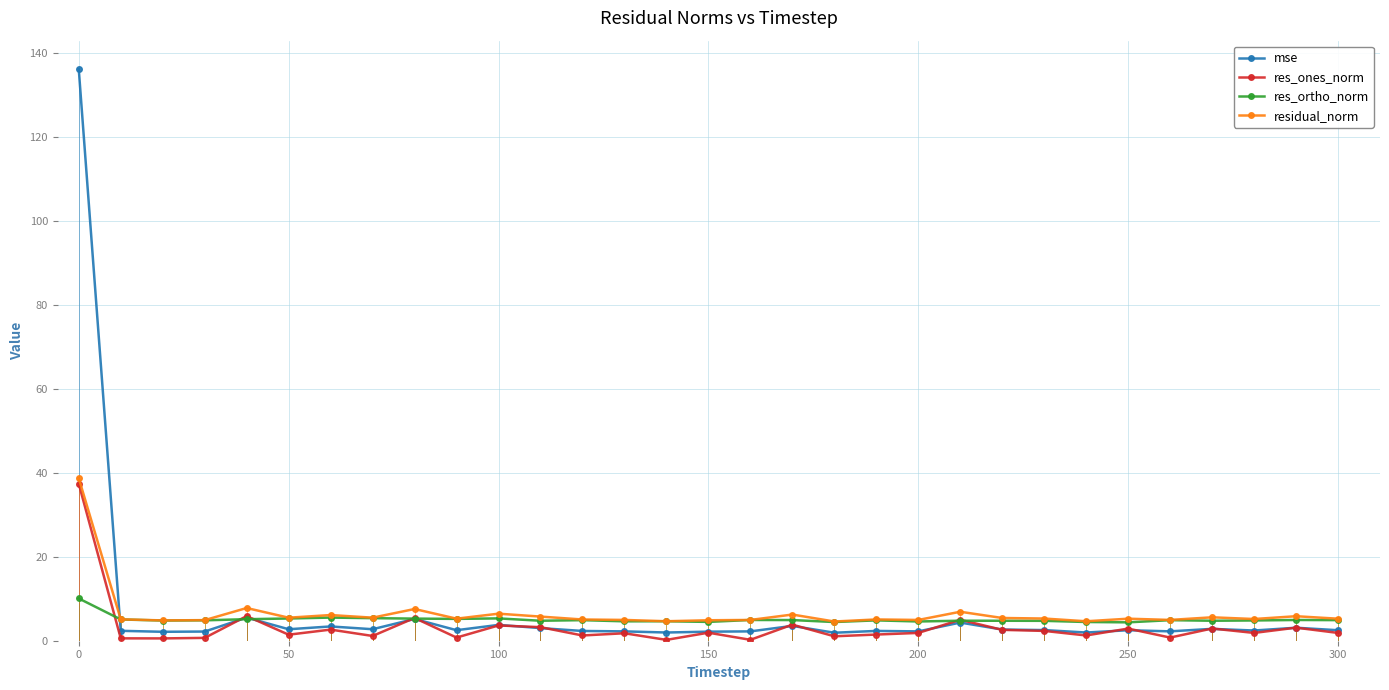

How many times do residual_norm and mse cross each other?

1